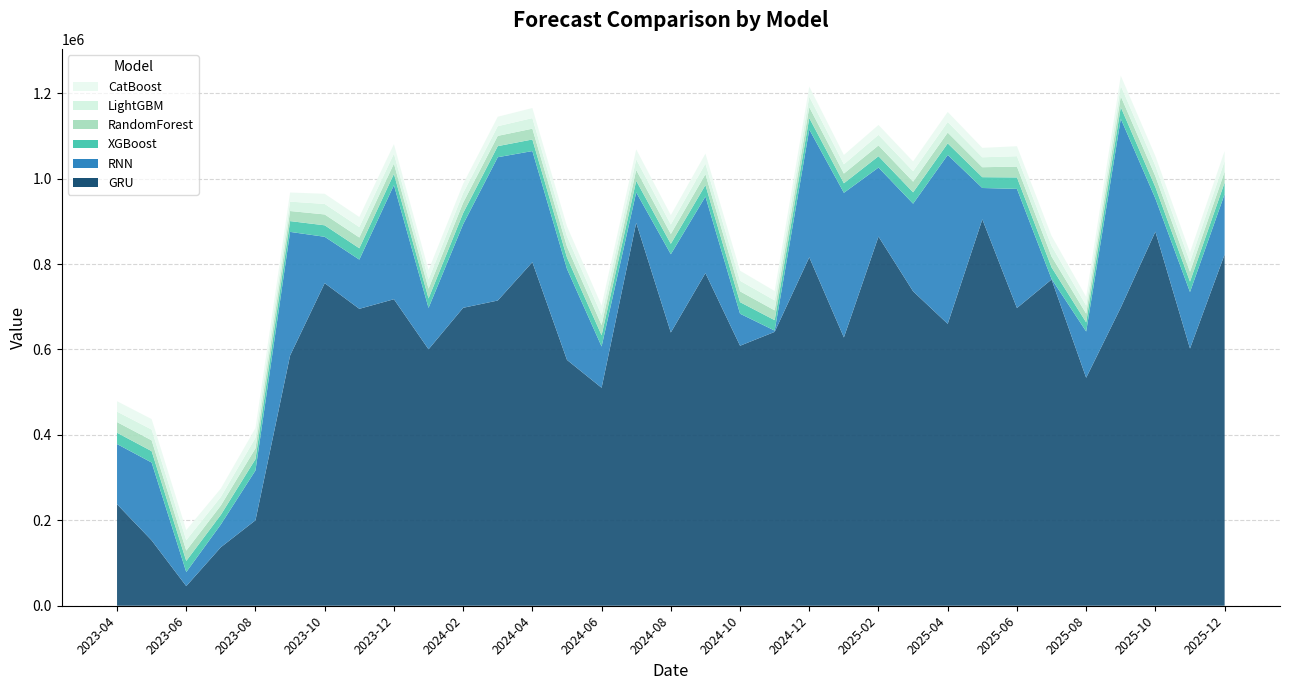

Reading left to right, list all the values displayed in this chart.

XGBoost: 26456.9	26705.5	26042.4	22574.3	26517.7	25277.7	26916.4	26567.0	26444.5	22189.4	26115.2	25963.4	27098.2	26784.5	26171.9	27098.2	24452.9	26889.2	27098.2	24428.0	26889.2	22387.2	26563.3	26619.0	27098.2	25317.6	26887.3	27098.2	21419.7	27098.2	26716.9	24428.0	27098.2
CatBoost: 24328.8	24540.8	23632.5	19620.9	22882.2	21362.2	23740.6	23504.5	22249.0	21763.6	21599.8	22090.5	23535.4	23290.3	22268.2	23535.4	21867.8	23462.9	23535.4	21948.6	23462.9	21711.3	23184.0	22821.2	23535.4	22030.2	23352.7	23535.4	20098.7	23535.4	22736.4	21948.6	23535.4
RandomForest: 24969.1	25255.5	24140.2	21852.8	25110.2	23572.8	25439.1	25194.8	23994.9	22753.1	24198.3	23988.5	25299.2	25325.7	23890.3	25299.2	22957.5	25365.4	25299.2	22948.5	25365.4	22713.0	25247.7	24896.8	25299.2	23293.1	25365.4	25299.2	20424.3	25299.2	25365.8	22948.5	25299.2
LightGBM: 24502.0	25267.6	24468.1	20073.8	24701.4	21993.4	24611.8	24468.1	23243.3	21767.3	22662.0	22707.8	24745.1	24315.7	23263.6	24745.1	22153.4	24745.1	24745.1	23268.2	24745.1	21757.8	24745.1	24520.5	24745.1	23268.2	24315.7	24745.1	19123.2	24745.1	24315.7	23268.2	24745.1
RNN: 140910.4	182259.4	32924.3	53311.7	116671.5	289495.9	108579.0	115217.9	267110.2	96852.7	195680.3	335480.6	260128.4	212923.4	96719.9	71285.6	183227.3	179303.8	74956.0	2969.4	299207.2	338612.7	161584.0	205209.5	395485.0	73399.0	278872.3	1402.7	108334.2	442009.5	77608.3	132282.9	141346.4
GRU: 237628.9	152979.7	45924.2	137030.8	200088.8	585717.9	755119.9	695101.2	717539.4	600333.0	697484.6	714547.4	804312.4	575501.8	510225.8	896442.2	639652.4	778694.6	608678.4	641130.7	815691.0	628073.9	864227.1	736042.6	659864.5	904567.7	696959.6	763764.4	533678.2	698117.5	875747.7	602096.6	822408.3